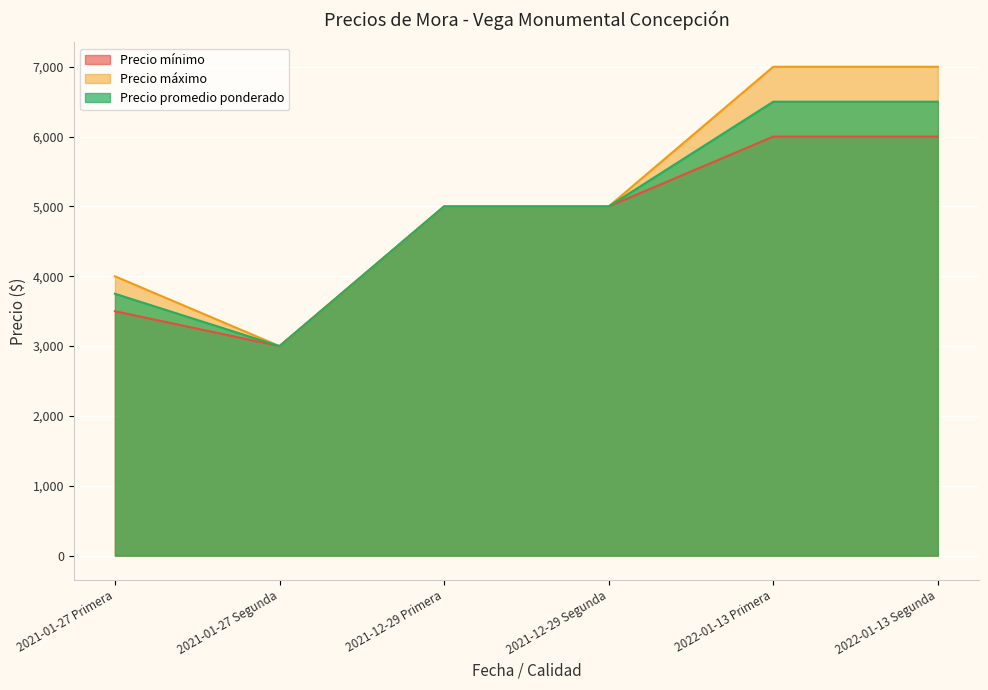

Which category has the highest value across all series?

2022-01-13 Primera